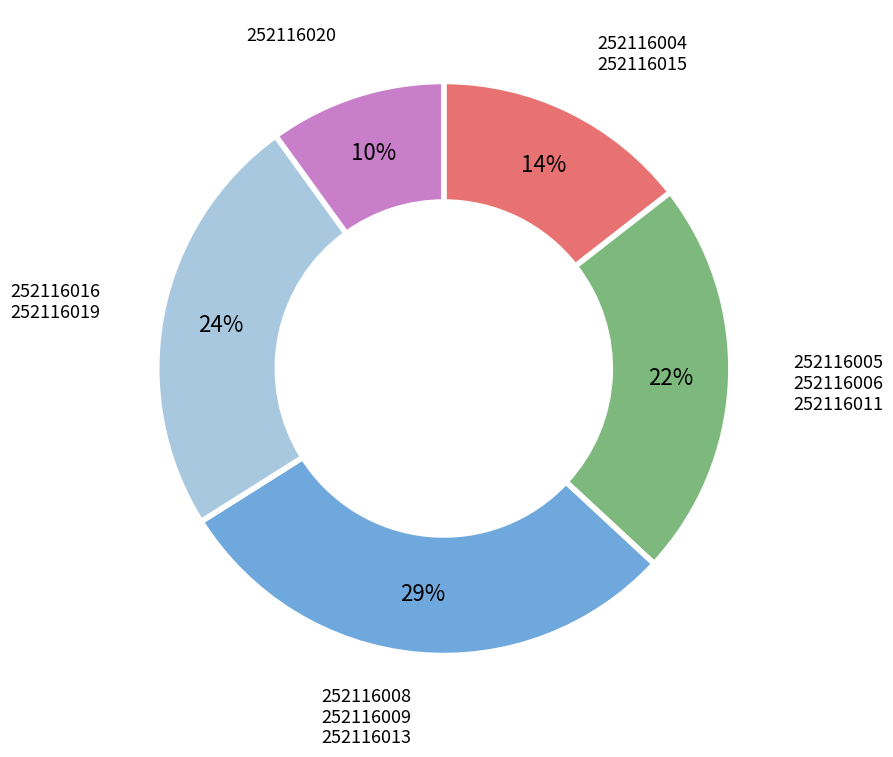

To the nearest percent, what is the average slice percentage?

20%